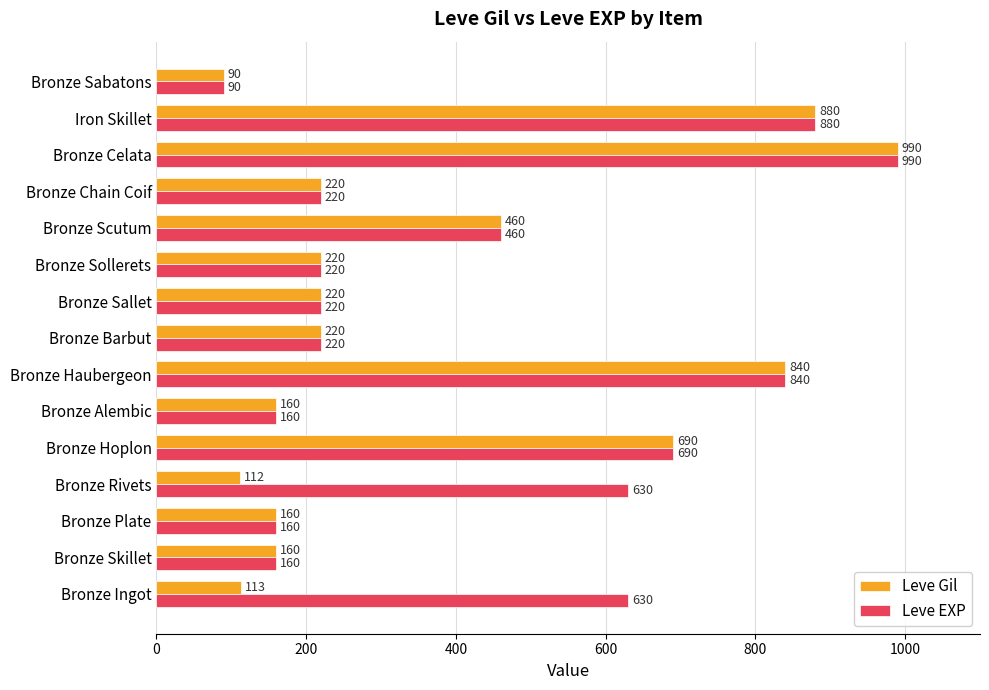

Rank the series by their average value, from highest to lowest.

Leve EXP, Leve Gil